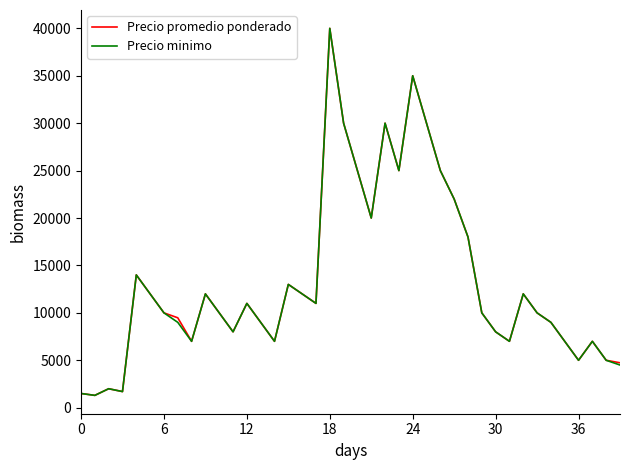

What is the highest value of the Precio minimo series?

40000